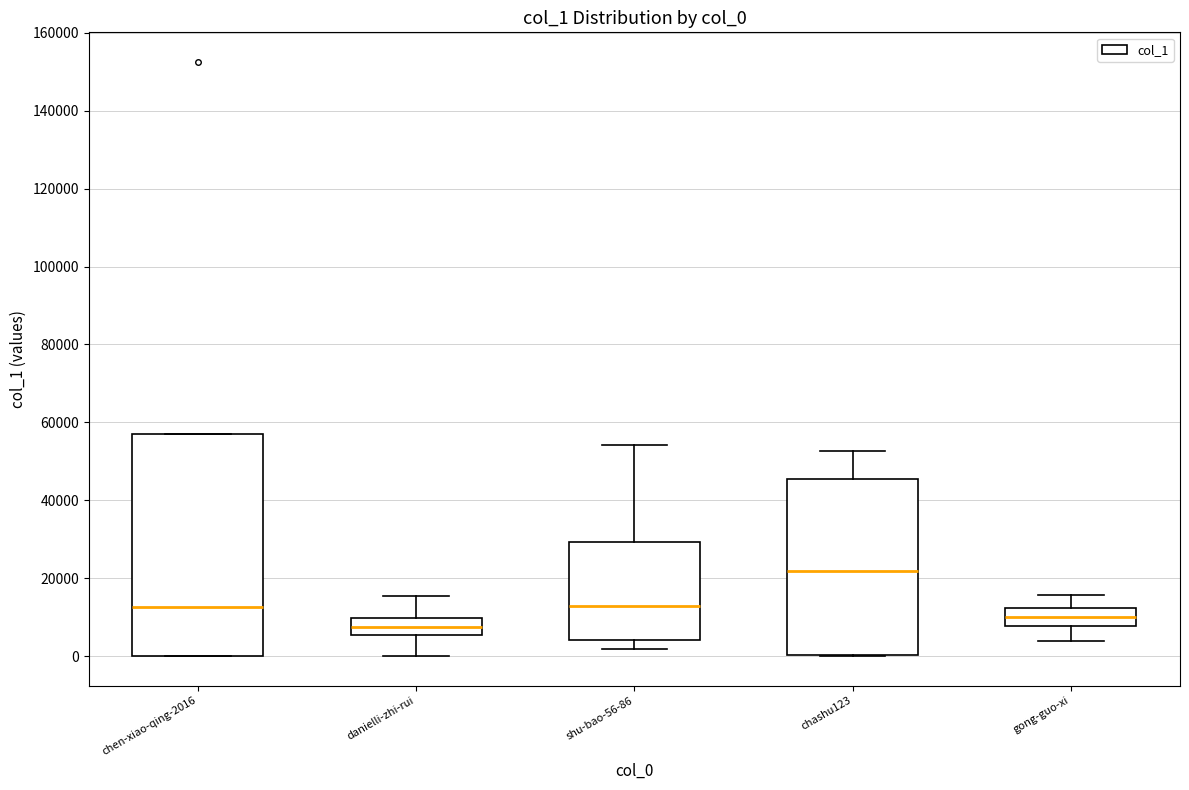

Where does the upper whisker of the box for gong-guo-xi end on the y-axis? The values are not printed on the chart, so give them approximately, as read against the axis.

16000